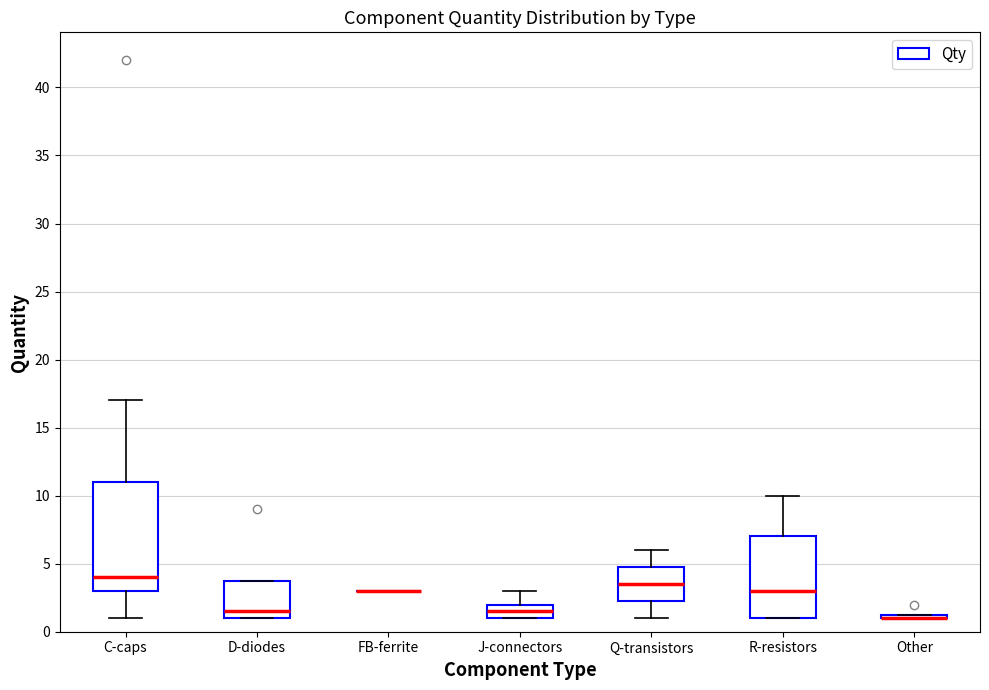

Where is the upper edge of the box for D-diodes on the y-axis? The values are not printed on the chart, so give them approximately, as read against the axis.

4.0